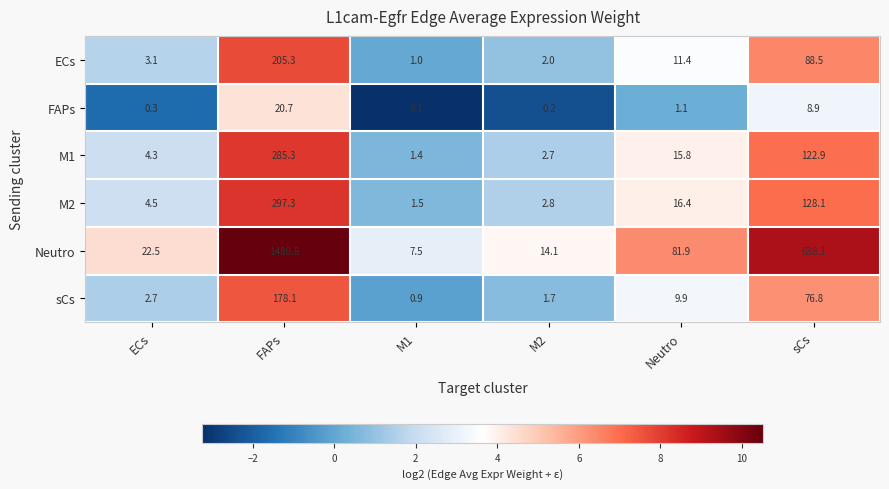

Rank the series at sCs from highest to lowest value.

Neutro, M2, M1, ECs, sCs, FAPs